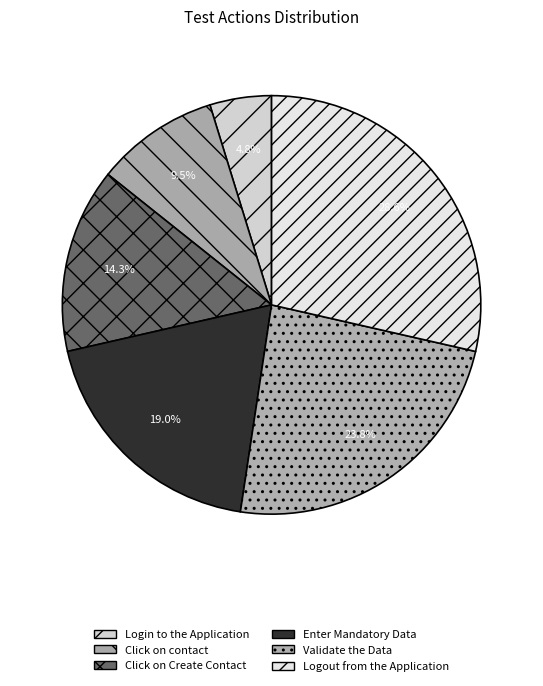

How many segments does this pie chart have?

6